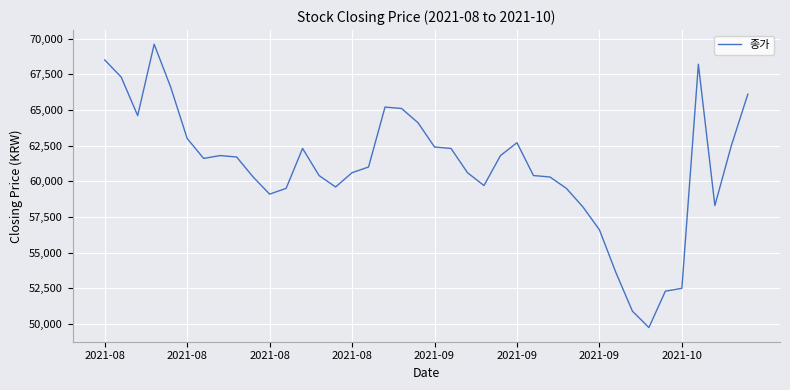

Reading right to left, extract all data points from this chart.

66100	62500	58300	68200	52500	52300	49750	50900	53600	56600	58200	59500	60300	60400	62700	61800	59700	60600	62300	62400	64100	65100	65200	61000	60600	59600	60400	62300	59500	59100	60300	61700	61800	61600	63000	66600	69600	64600	67300	68500